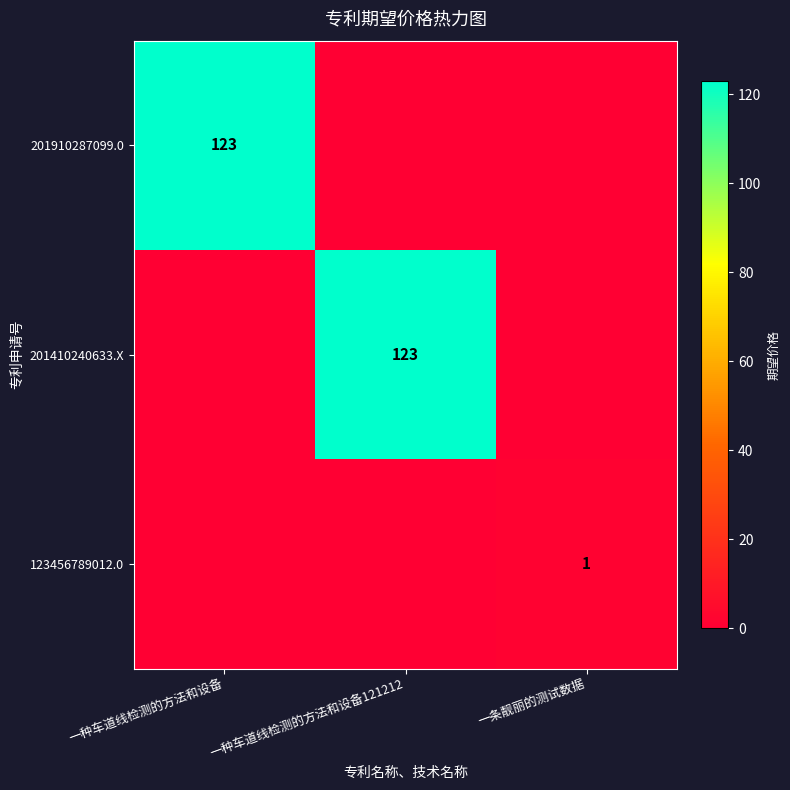

What is the total value across all series at 一种车道线检测的方法和设备121212?

123